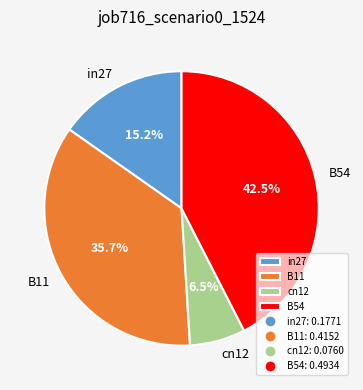

To the nearest percent, what is the difference between the largest and smallest slice percentages?

36%